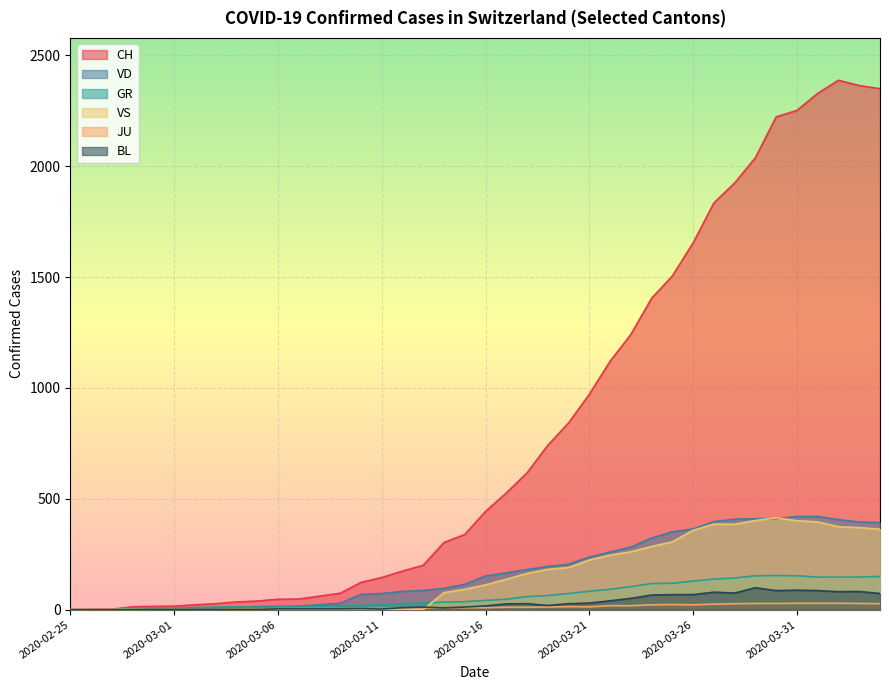

Which series has the largest total across all categories?

CH